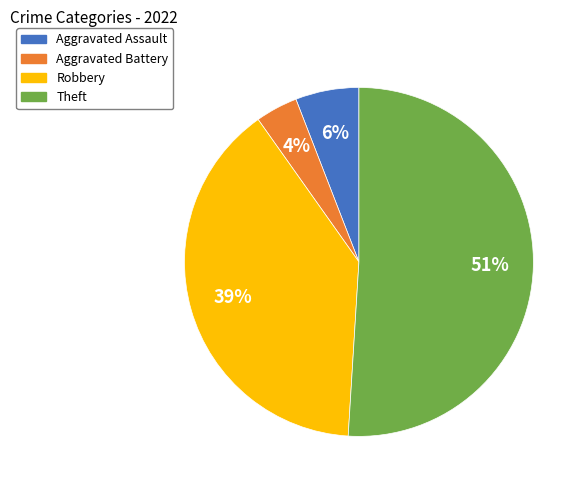

To the nearest percent, what is the combined percentage of Robbery and Aggravated Assault?

45%